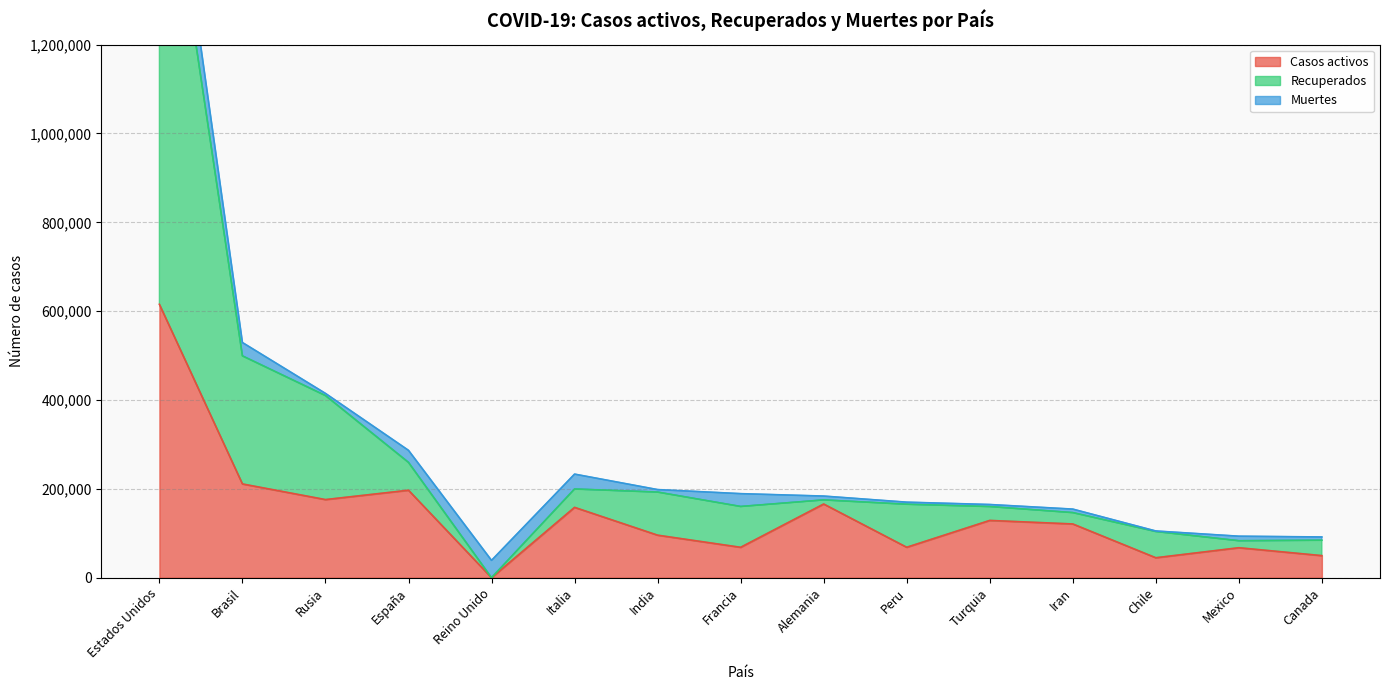

True or false: Casos activos has a value of 16302 at Mexico.

False